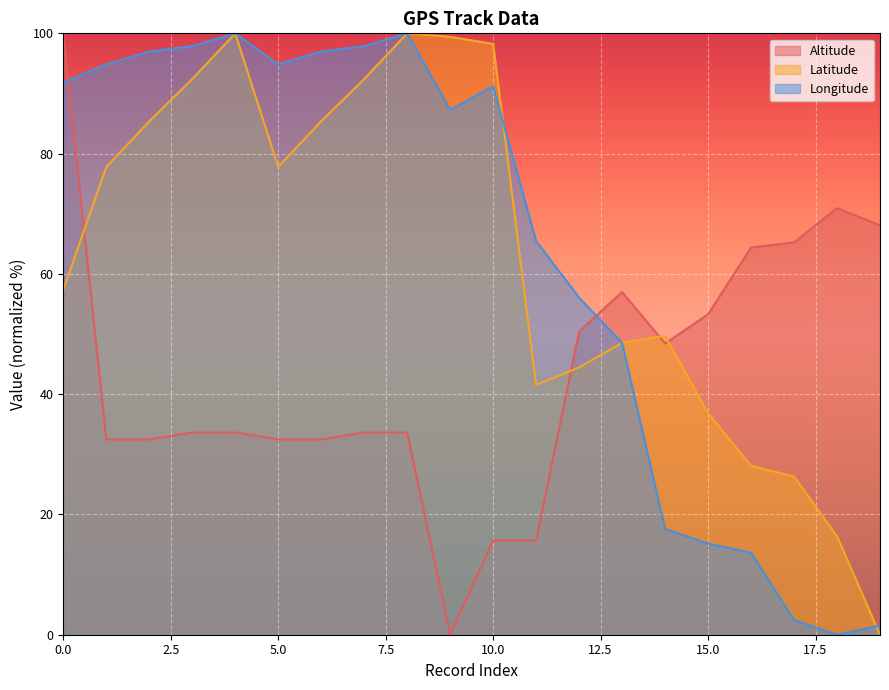

At how many categories does at least one series exceed 38?

20